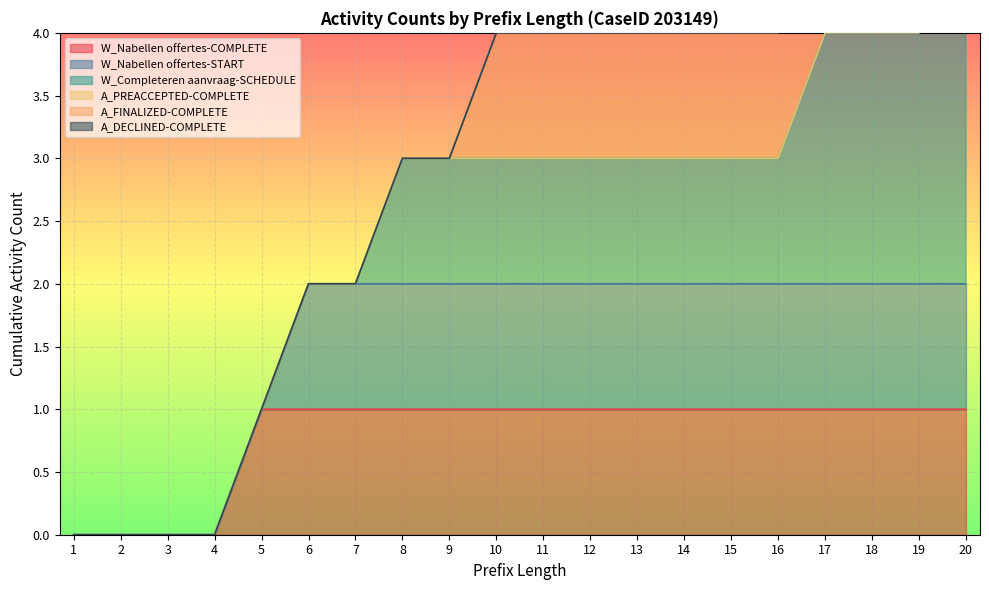

List the labels in order of A_DECLINED-COMPLETE value, largest first.

1, 2, 3, 4, 5, 6, 7, 8, 9, 10, 11, 12, 13, 14, 15, 16, 17, 18, 19, 20